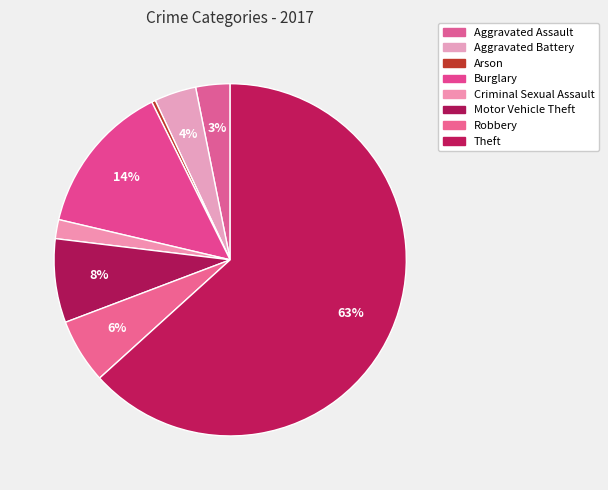

Rank the categories by value from highest to lowest.

Theft, Burglary, Motor Vehicle Theft, Robbery, Aggravated Battery, Aggravated Assault, Criminal Sexual Assault, Arson